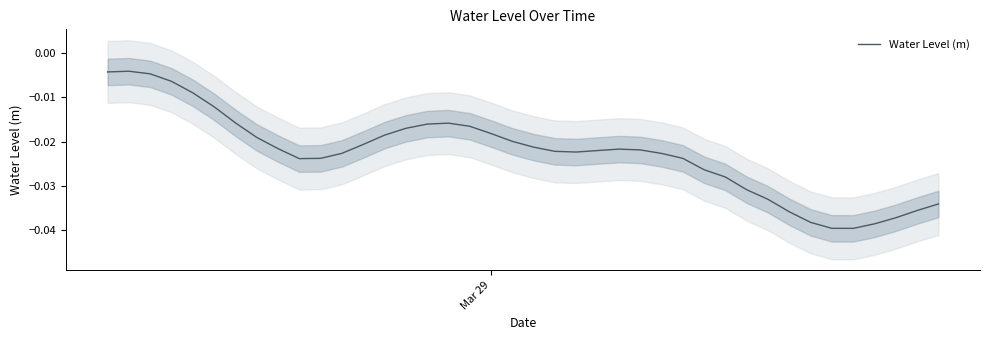

How many lines are shown in the chart?

1